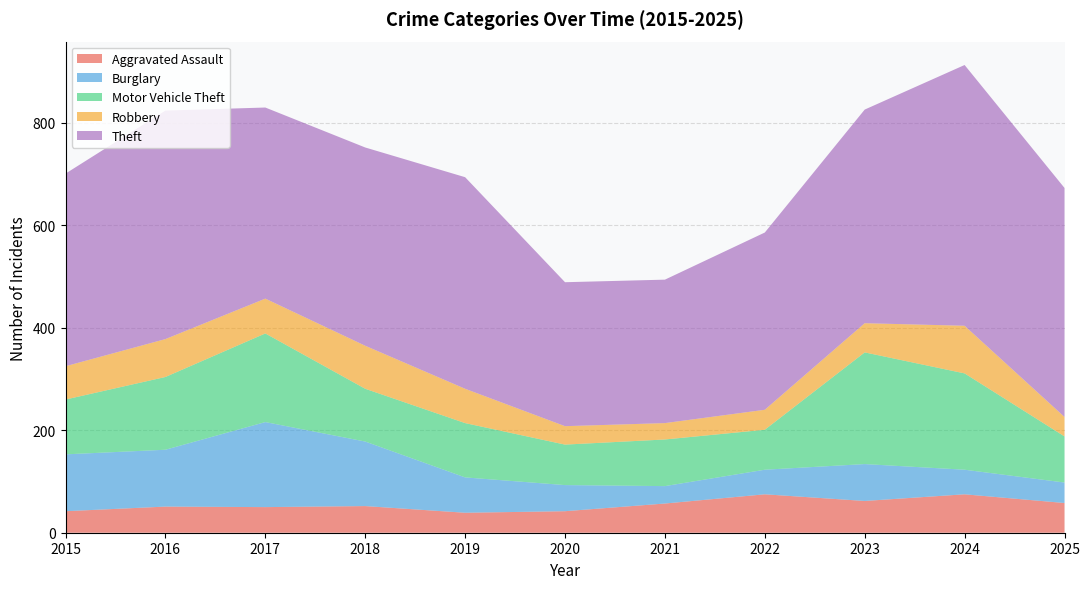

Reading right to left, extract all data points from this chart.

Aggravated Assault: 58	75	62	75	57	42	39	52	50	51	42
Burglary: 40	48	72	48	34	51	69	126	166	111	111
Motor Vehicle Theft: 90	188	218	78	91	79	106	103	173	142	107
Robbery: 38	93	57	39	32	36	67	84	68	74	65
Theft: 447	509	417	346	280	281	413	387	373	446	376